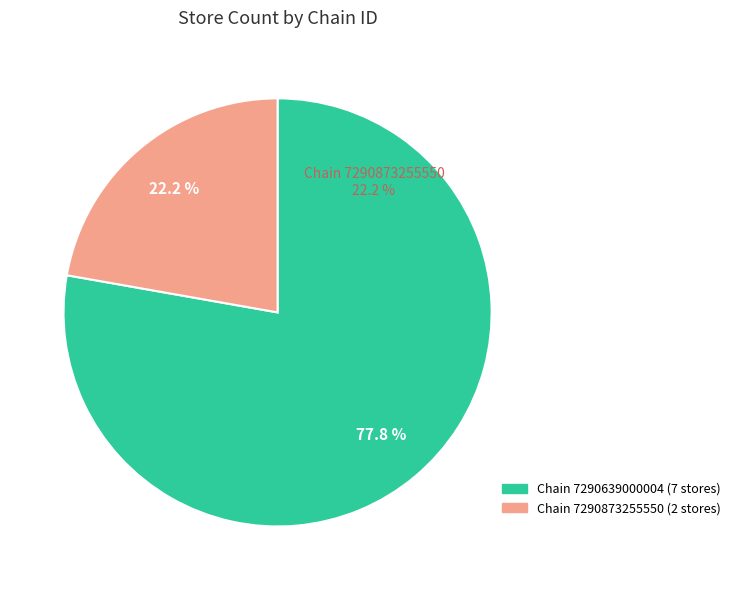

Is there a majority slice in this chart?

Yes